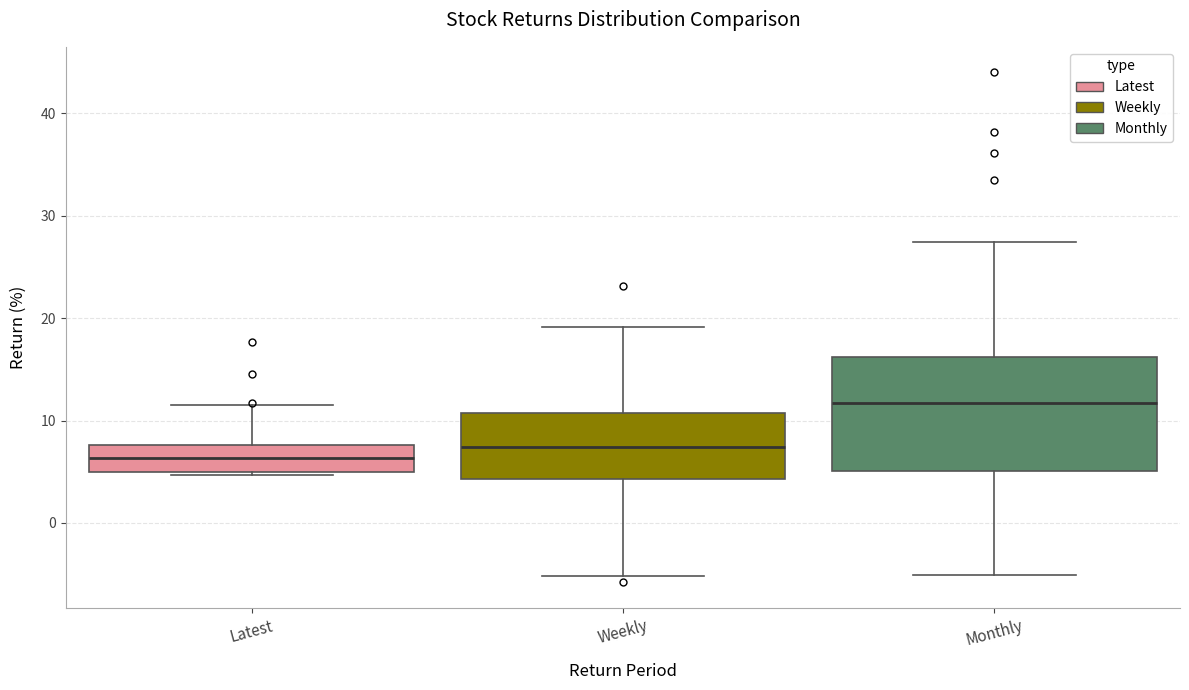

Comparing the boxes themselves (not the whiskers), which one is the tallest?

Monthly